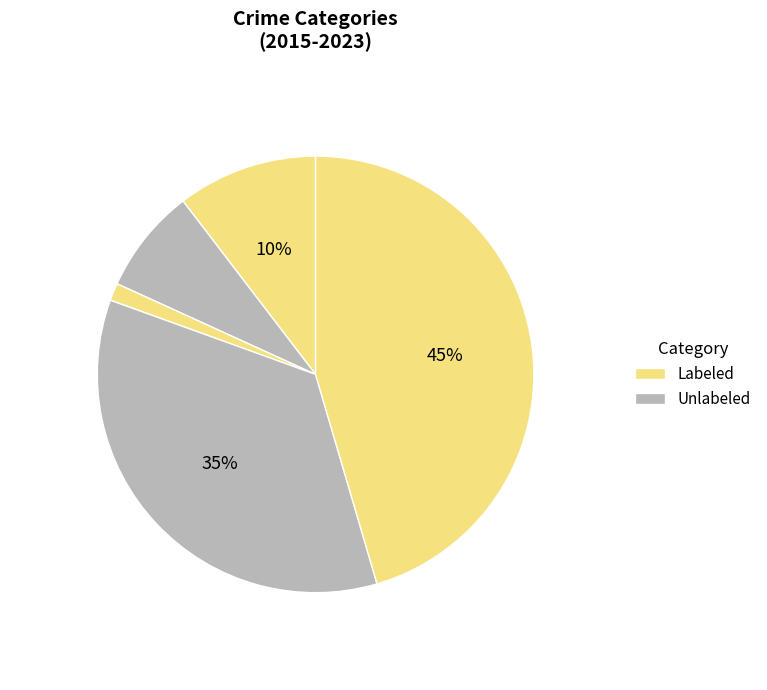

Count the number of slices in the pie.

5